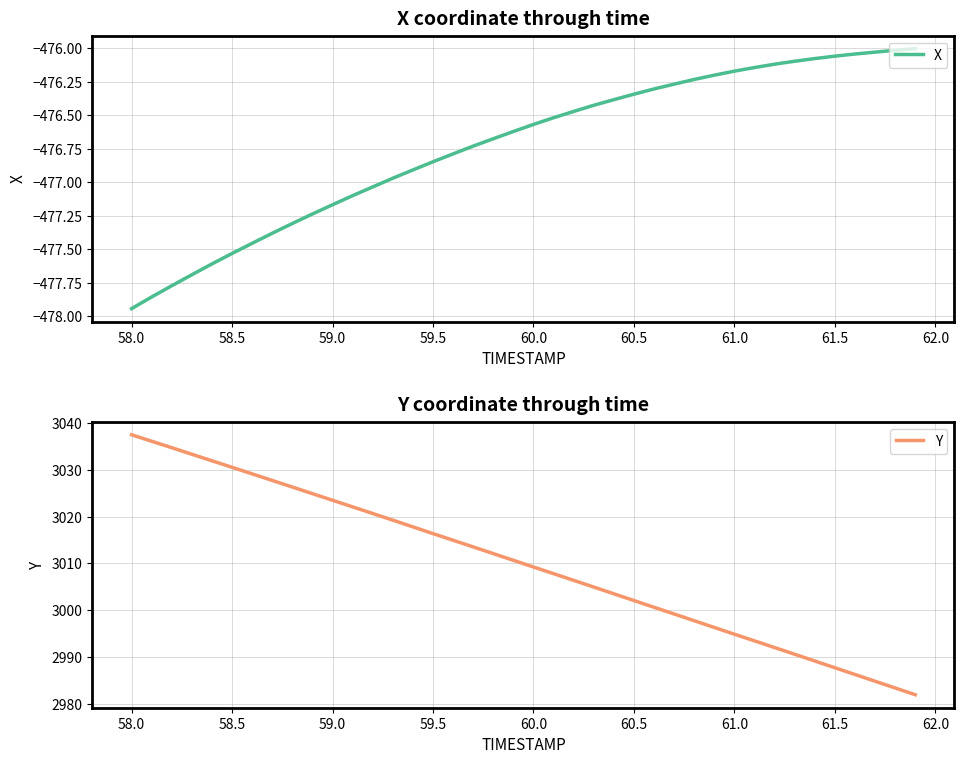

At which label does X reach its minimum?

58.0